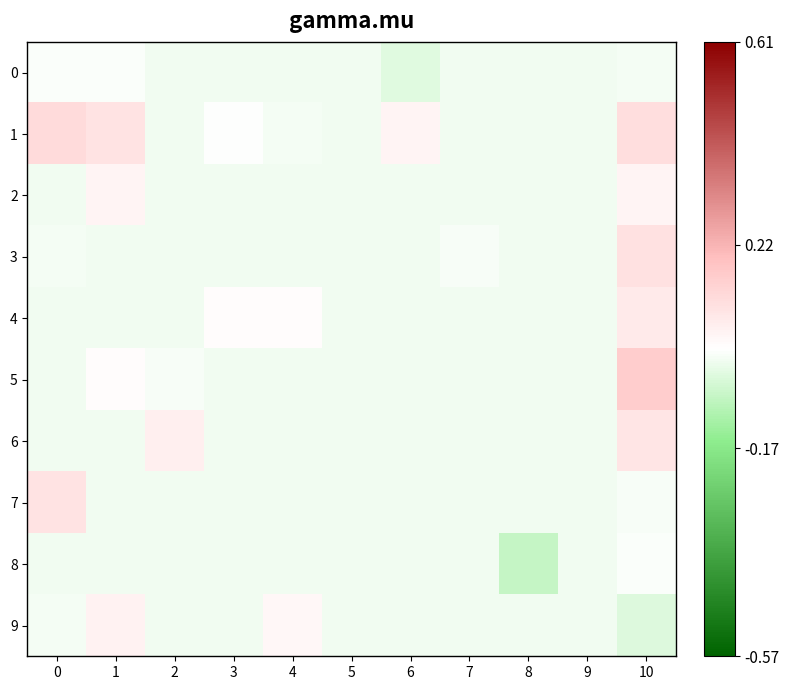

Between 8 and 10, which series saw the biggest shift?

5